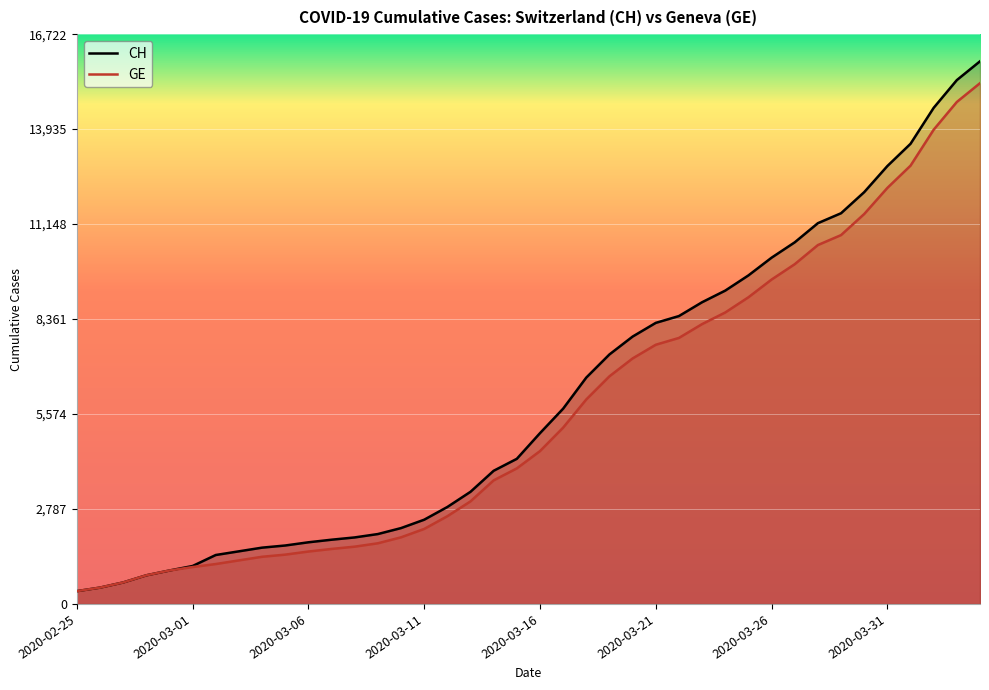

At which category does the chart reach its minimum across all series?

2020-02-25